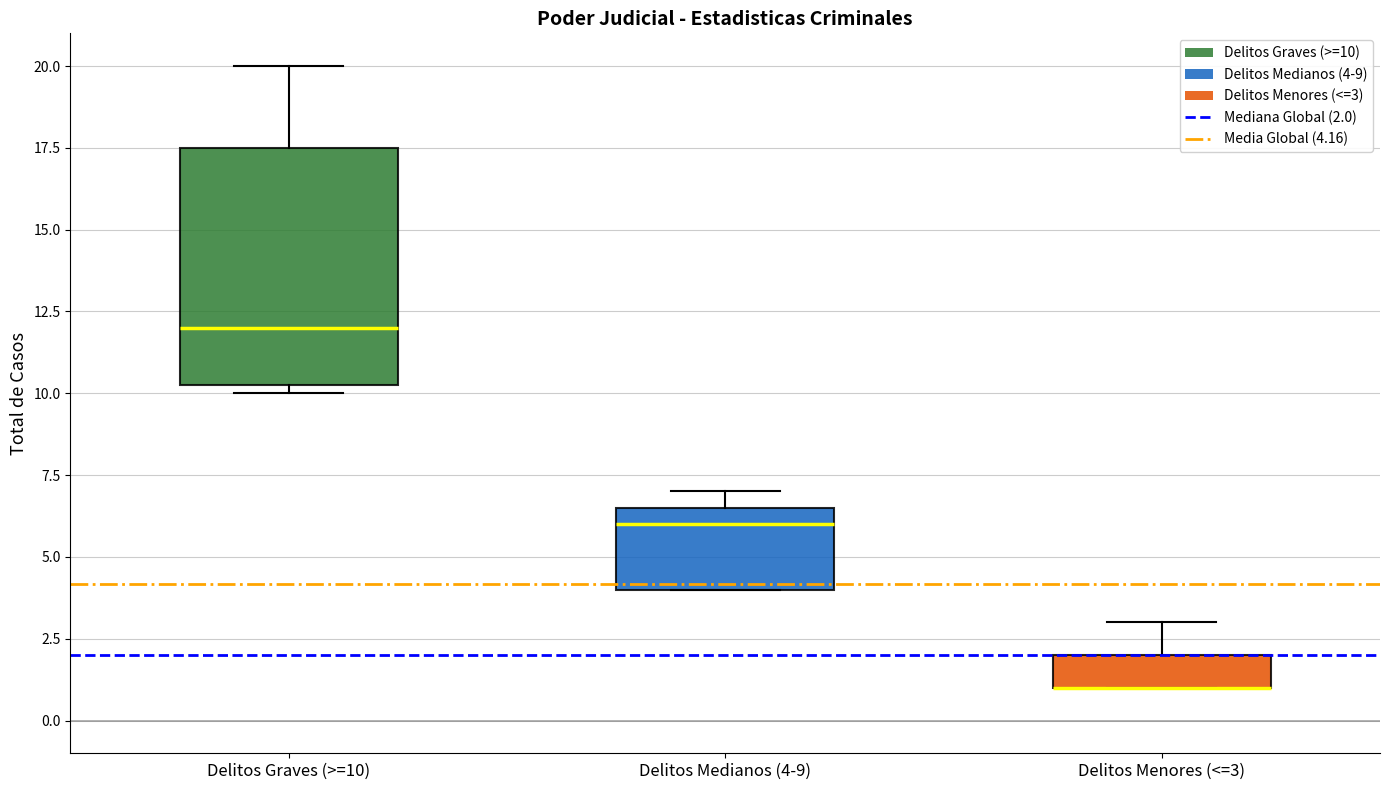

Which box is the tallest, from its lower edge to its upper edge?

Delitos Graves (>=10)